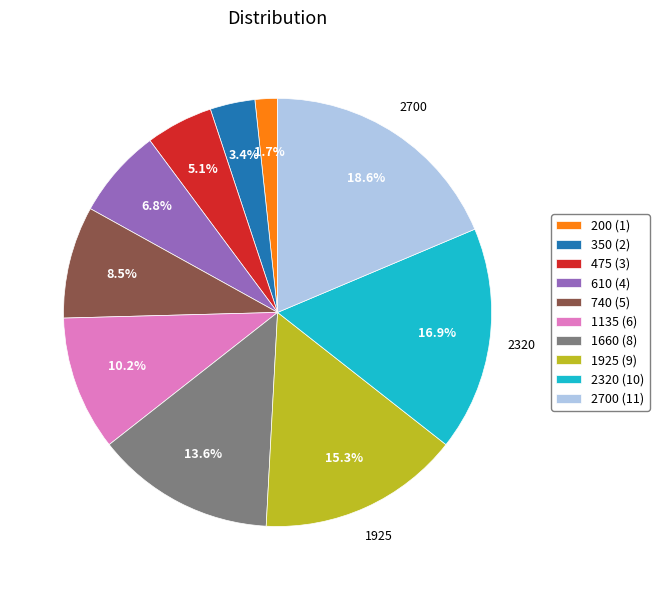

How many slices are in this pie chart?

10